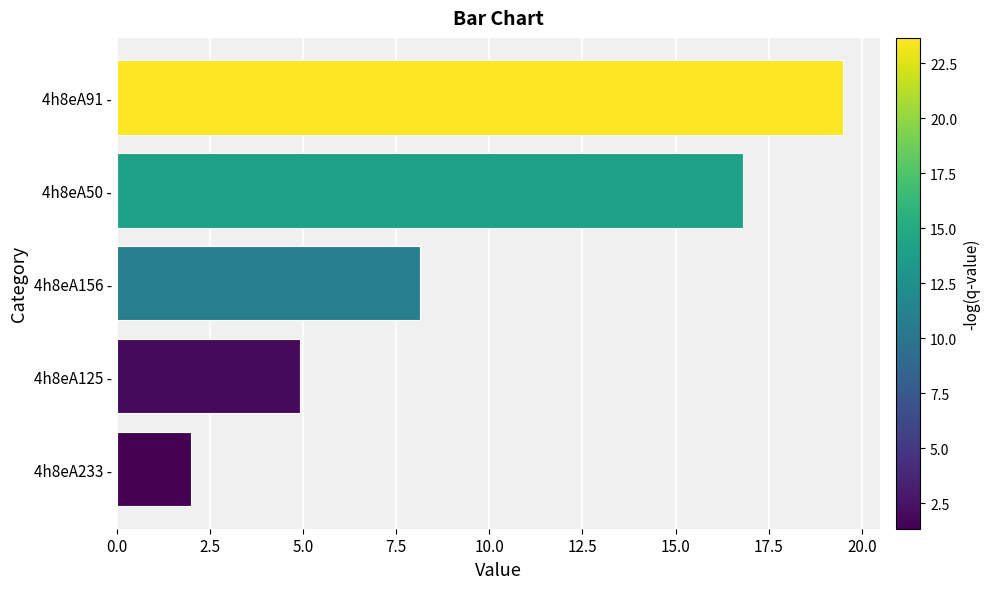

What is the average value?

10.3